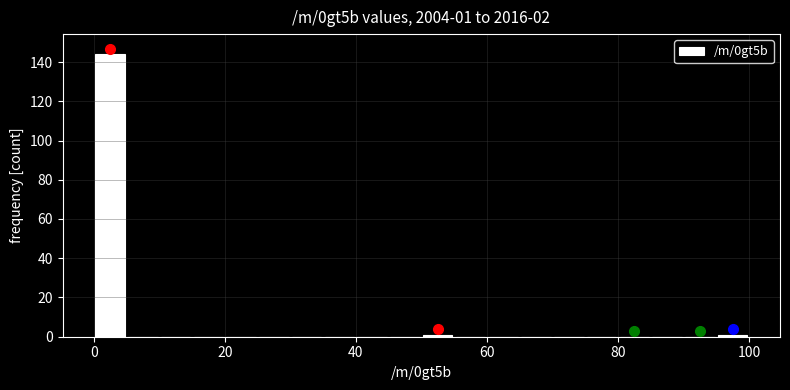

Around what value on the x-axis is the tallest bar? Give the approximate position of its centre, as read against the axis.

2